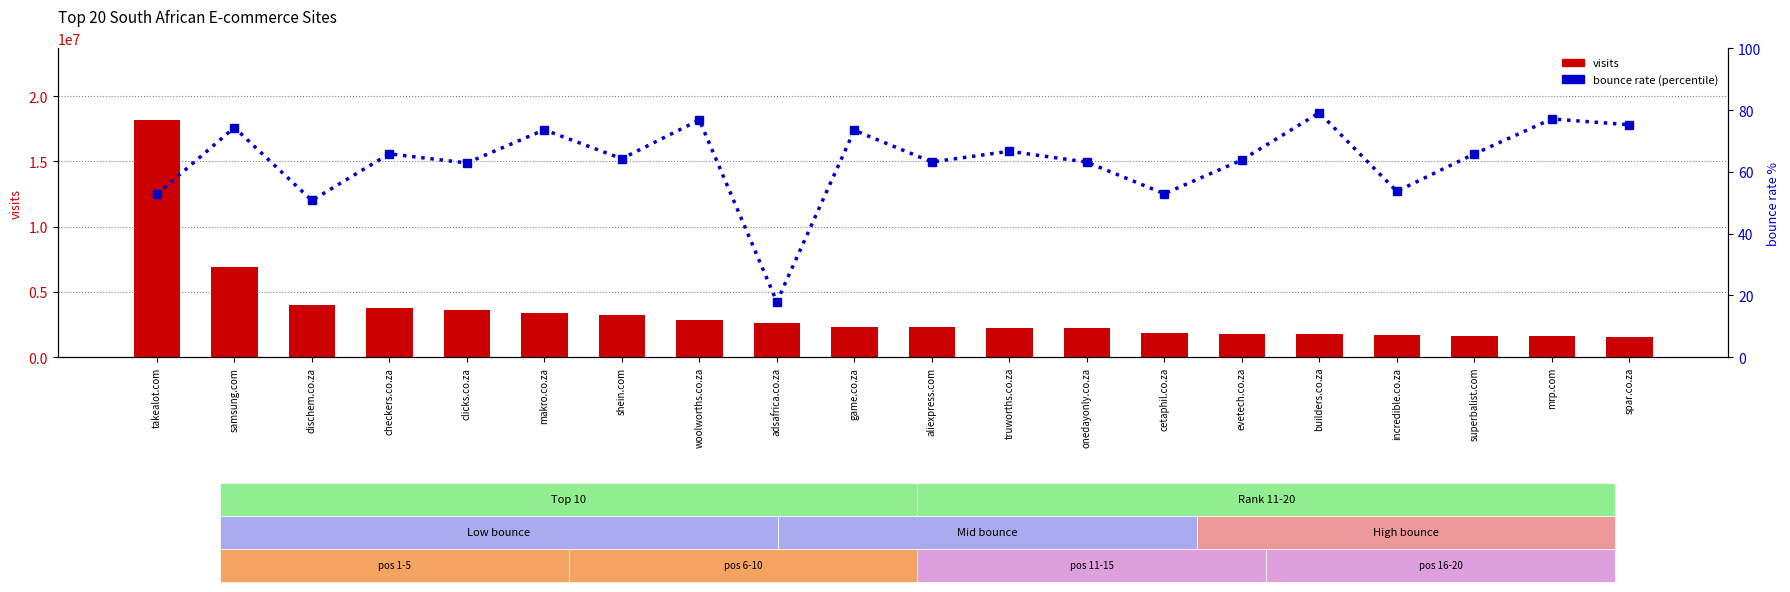

Rank the series at spar.co.za from highest to lowest value.

visits, bounce_rate (percentile)